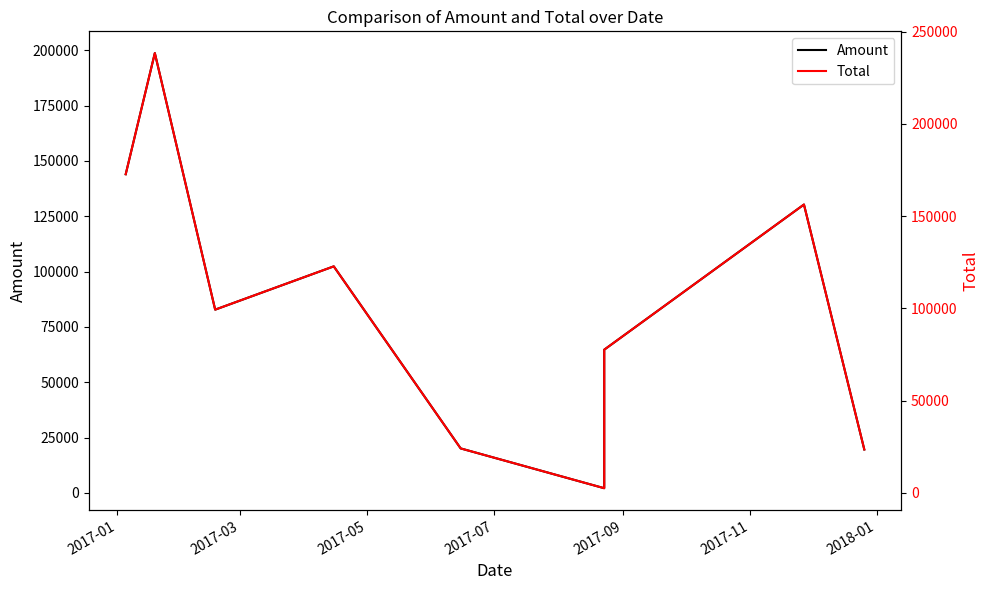

At which label does Amount first exceed 82780?

2017-01